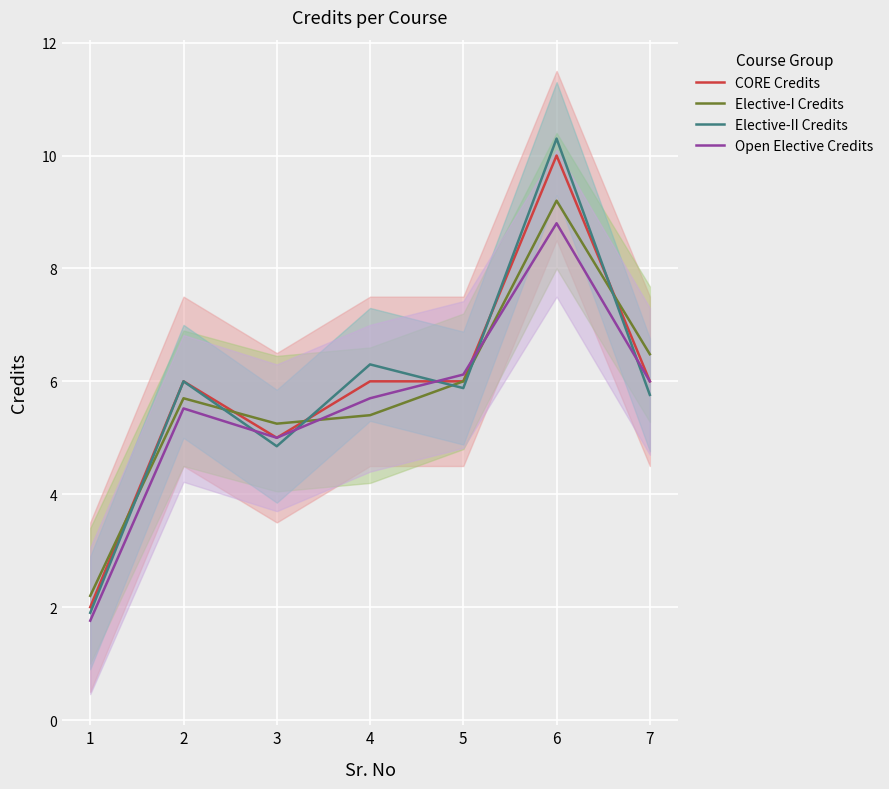

How many data points in Elective-II Credits are above 5?

5